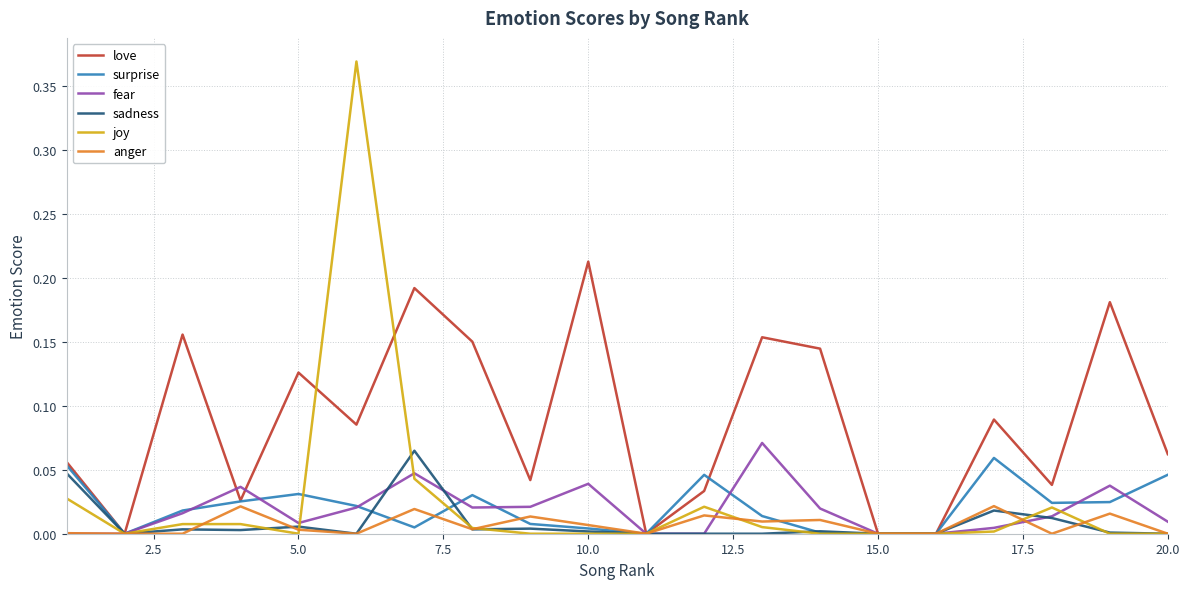

Does the chart display data point markers on the line(s)?

No